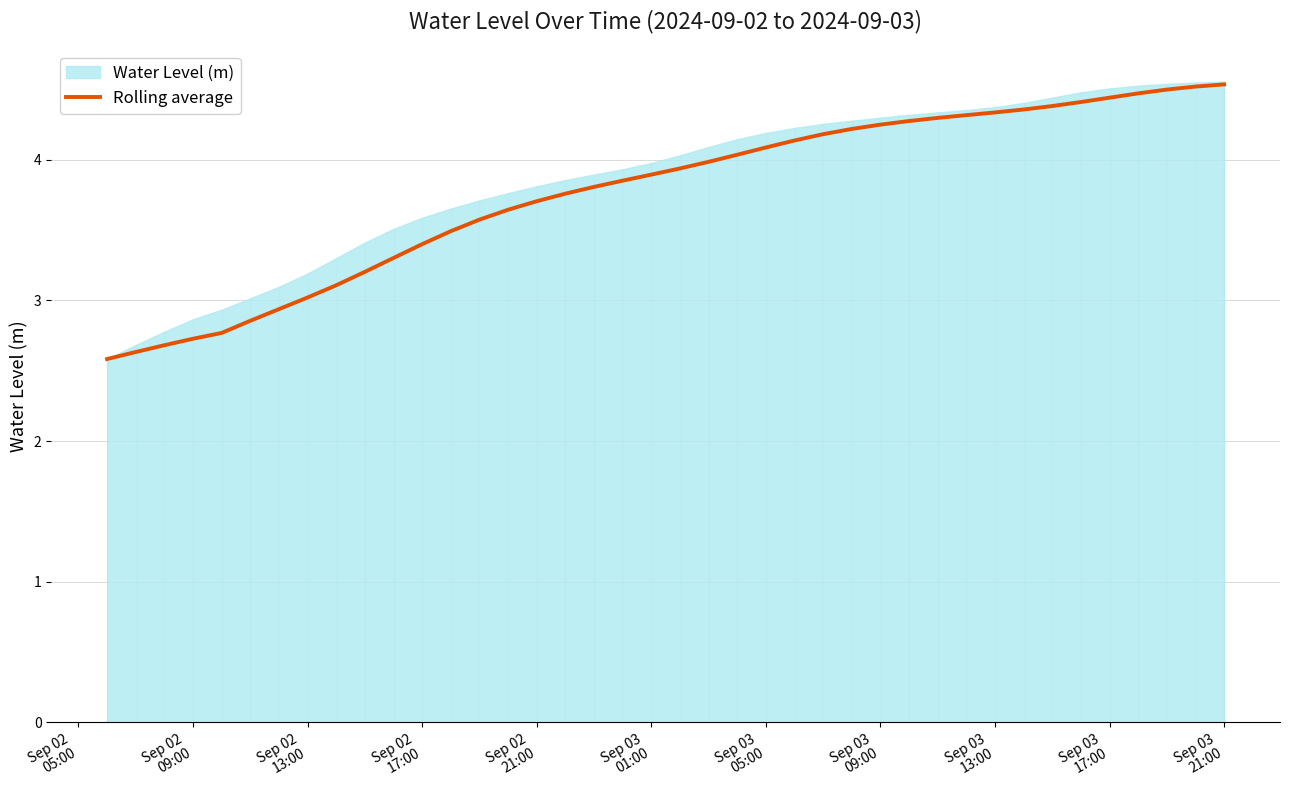

What position from the left is Sep 03 13:00?

32